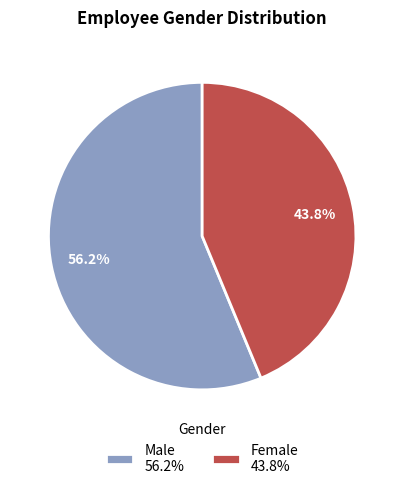

Which slice is the smallest?

Female